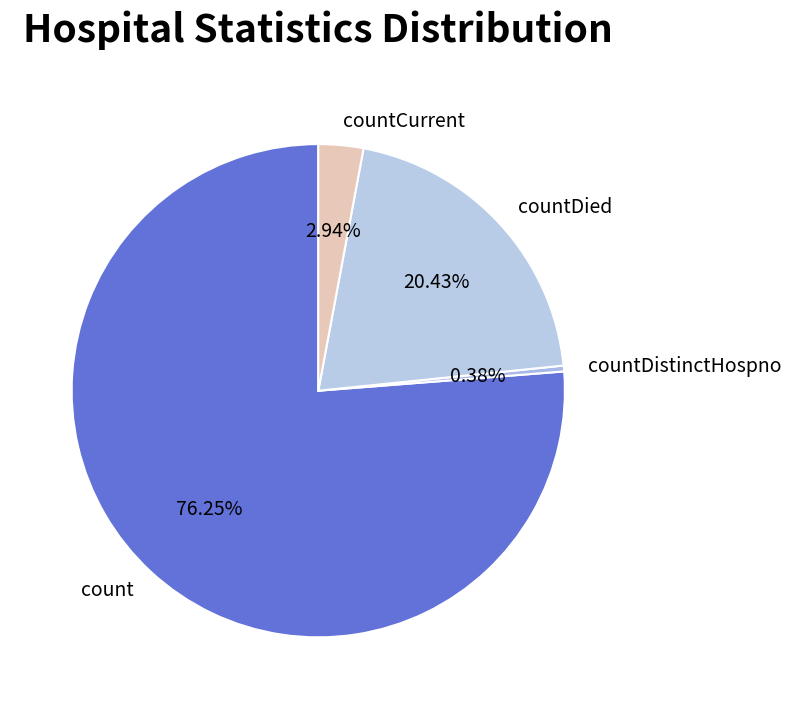

What percentage is NOT represented by countCurrent?

97.1%